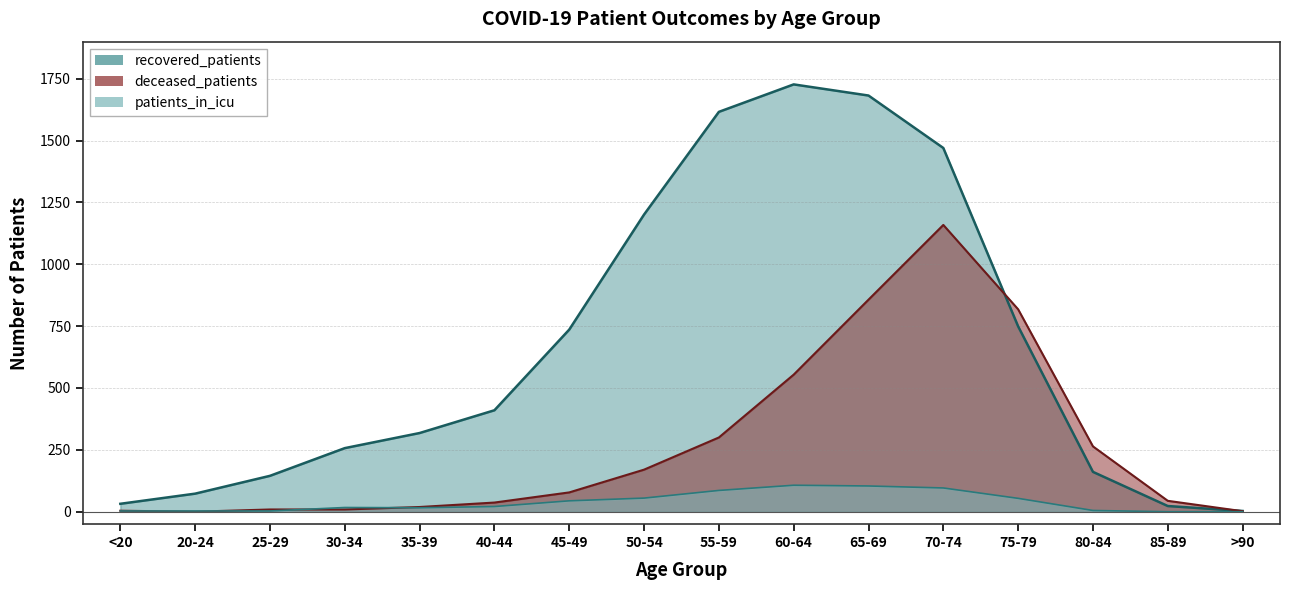

Count the number of categories in the chart.

16